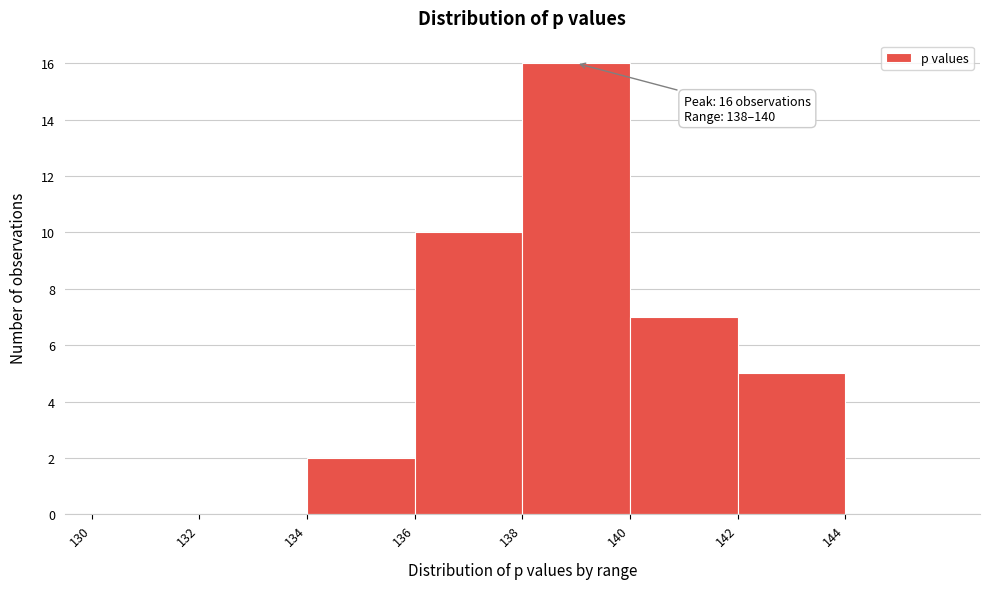

Which range on the x-axis has the tallest bar?

138 to 140